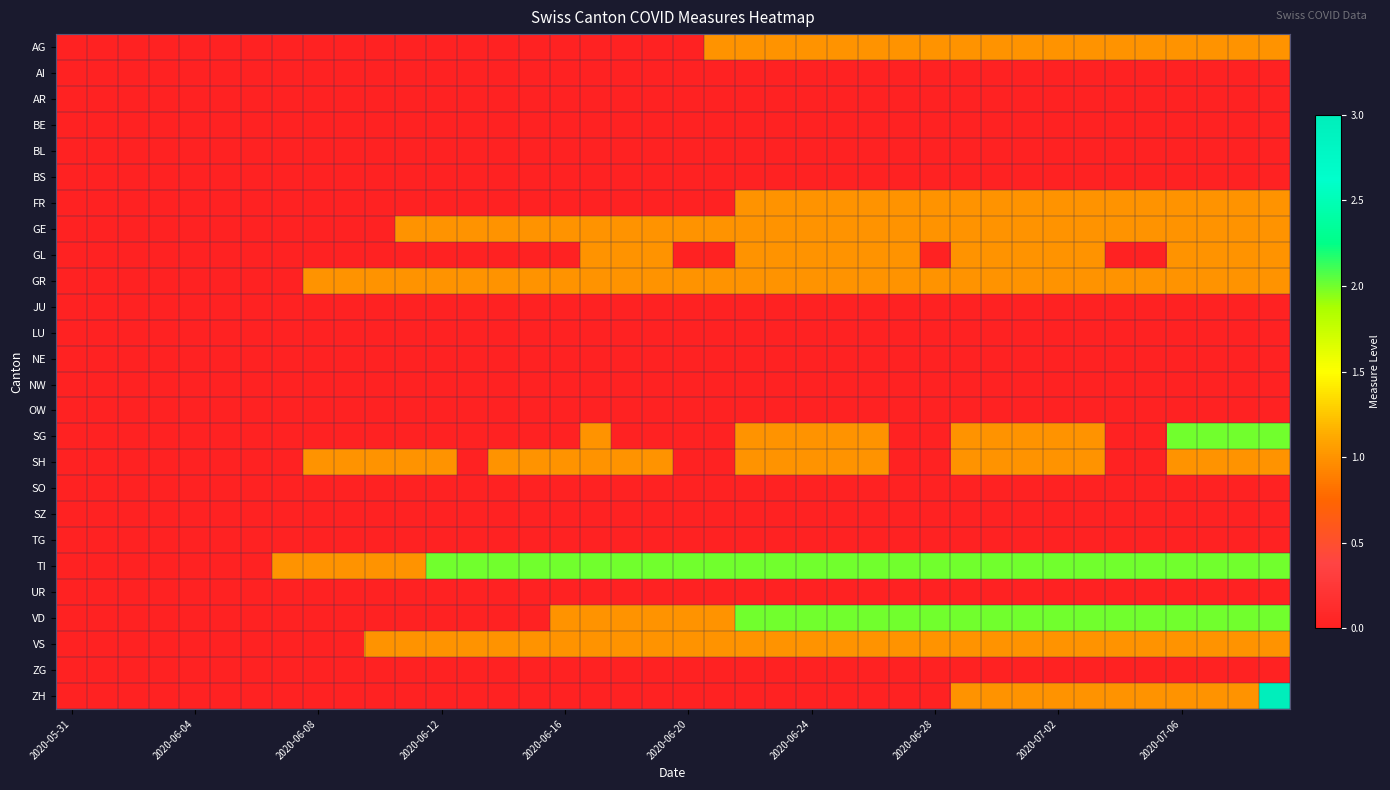

At how many categories does at least one series exceed 0?

33